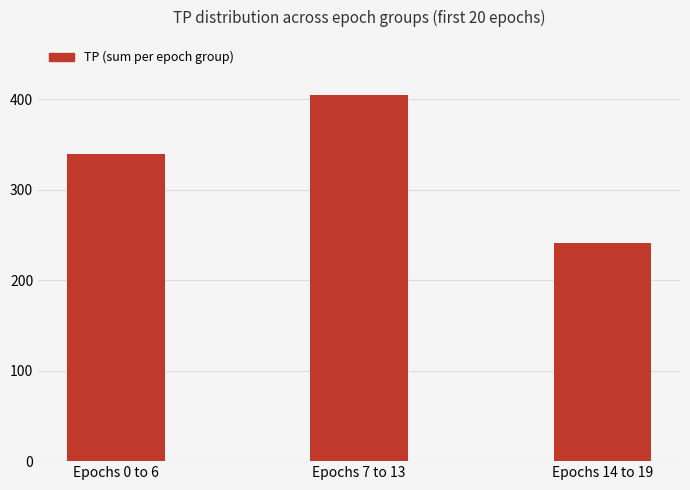

What is the label of the 3rd bar from the left?

Epochs 14 to 19